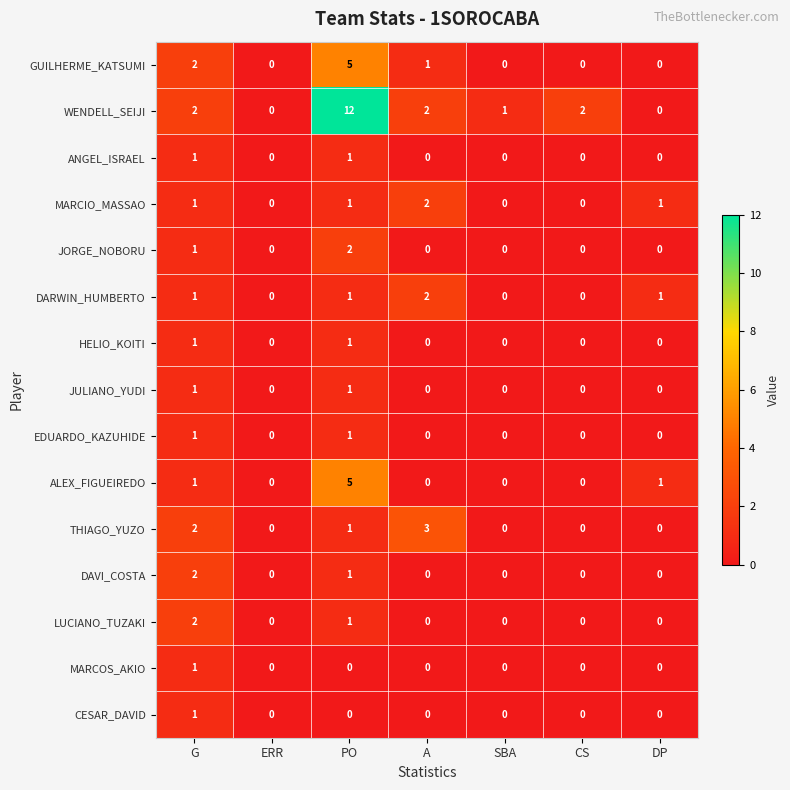

Which series has the widest spread of values?

WENDELL_SEIJI